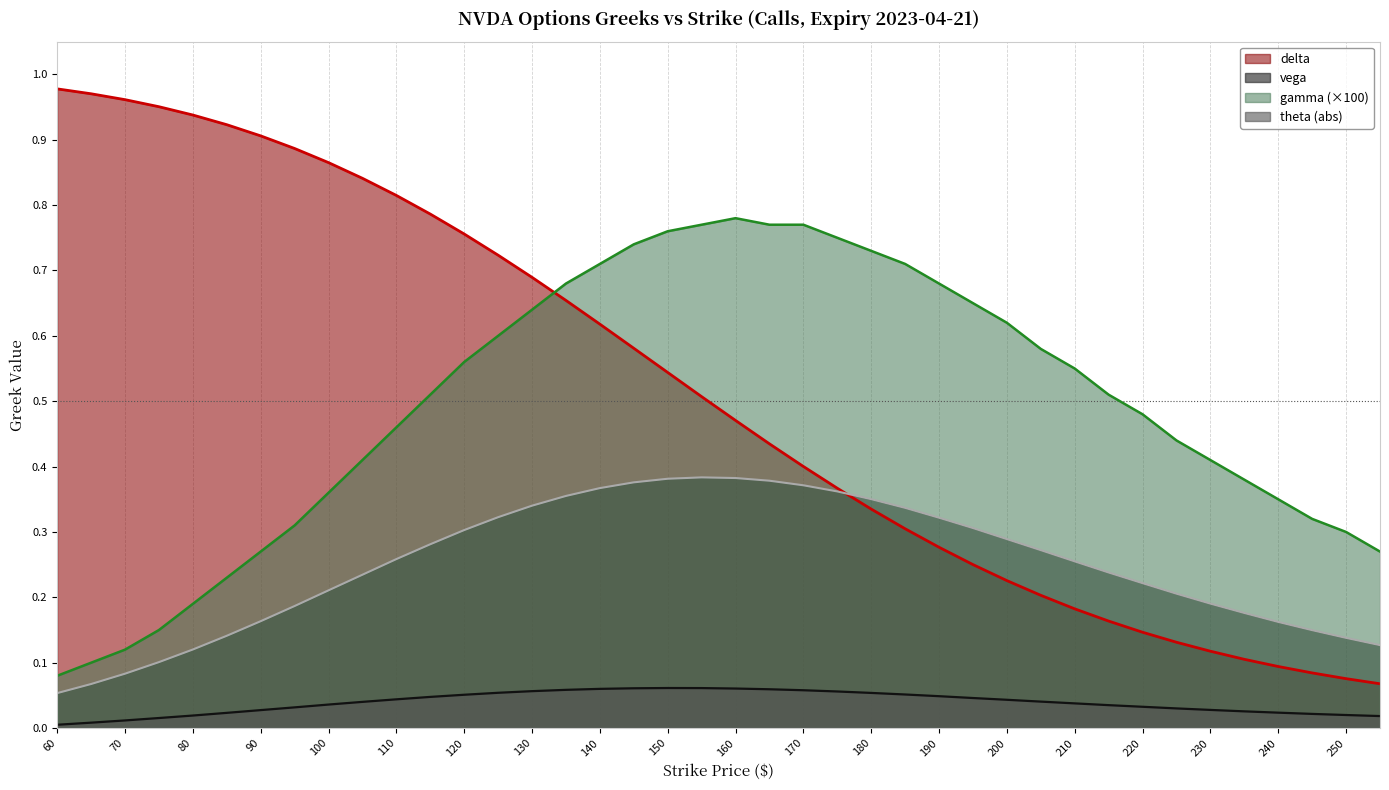

Reading left to right, extract all data points from this chart.

delta: 1.0	1.0	1.0	1.0	0.9	0.9	0.9	0.9	0.9	0.8	0.8	0.8	0.8	0.7	0.7	0.7	0.6	0.6	0.5	0.5	0.5	0.4	0.4	0.4	0.3	0.3	0.3	0.3	0.2	0.2	0.2	0.2	0.1	0.1	0.1	0.1	0.1	0.1	0.1	0.1
vega: 0.1	0.1	0.1	0.1	0.1	0.1	0.2	0.2	0.2	0.2	0.3	0.3	0.3	0.3	0.3	0.4	0.4	0.4	0.4	0.4	0.4	0.4	0.4	0.4	0.4	0.3	0.3	0.3	0.3	0.3	0.3	0.2	0.2	0.2	0.2	0.2	0.2	0.1	0.1	0.1
gamma_x100: 0.1	0.1	0.1	0.1	0.2	0.2	0.3	0.3	0.4	0.4	0.5	0.5	0.6	0.6	0.6	0.7	0.7	0.7	0.8	0.8	0.8	0.8	0.8	0.8	0.7	0.7	0.7	0.7	0.6	0.6	0.6	0.5	0.5	0.4	0.4	0.4	0.3	0.3	0.3	0.3
theta_abs: 0.0	0.0	0.0	0.0	0.0	0.0	0.0	0.0	0.0	0.0	0.0	0.0	0.1	0.1	0.1	0.1	0.1	0.1	0.1	0.1	0.1	0.1	0.1	0.1	0.1	0.1	0.0	0.0	0.0	0.0	0.0	0.0	0.0	0.0	0.0	0.0	0.0	0.0	0.0	0.0